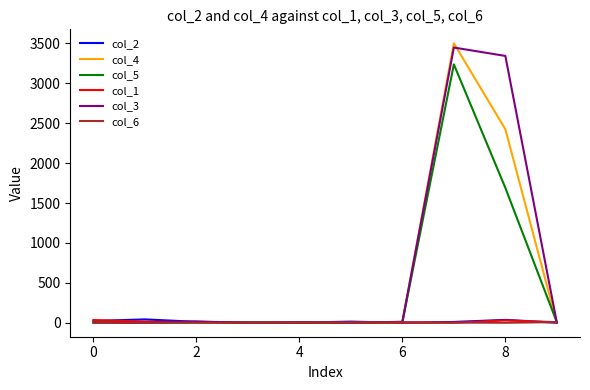

What is the maximum value shown in the chart?

3501